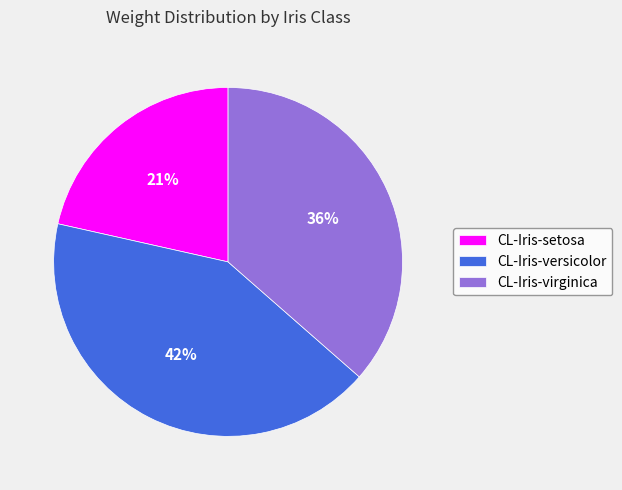

Does CL-Iris-setosa represent more than half of the total?

No